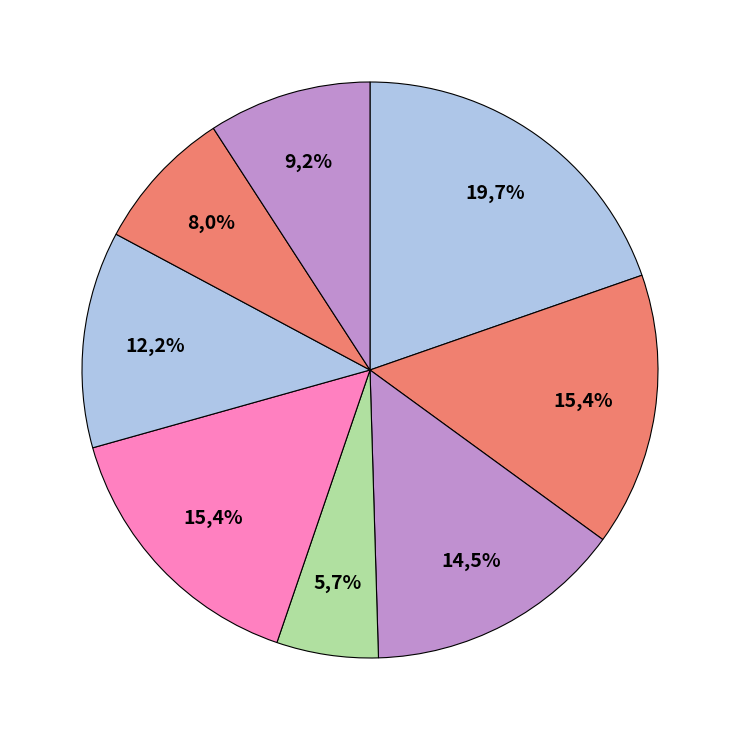

Does Census Tract 229.03 represent more than half of the total?

No